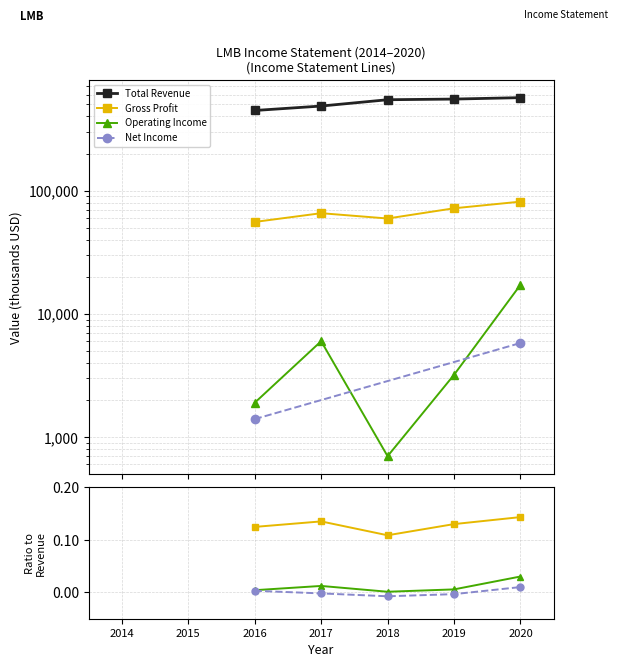

How many distinct data groups are displayed?

4